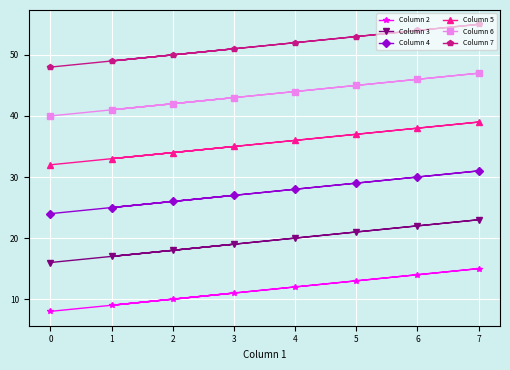

What is the sum of the Column 3 values at 1 and 2?

35